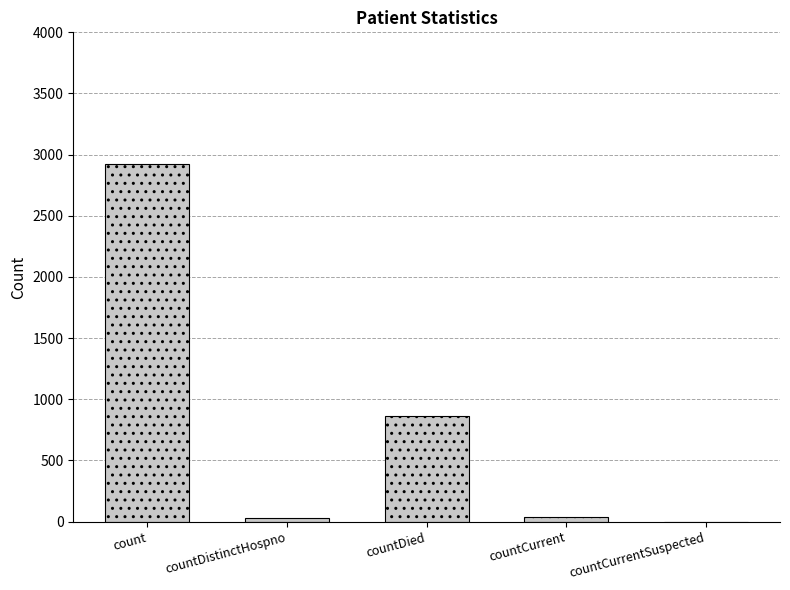

Between countCurrent and countCurrentSuspected, which is larger?

countCurrent